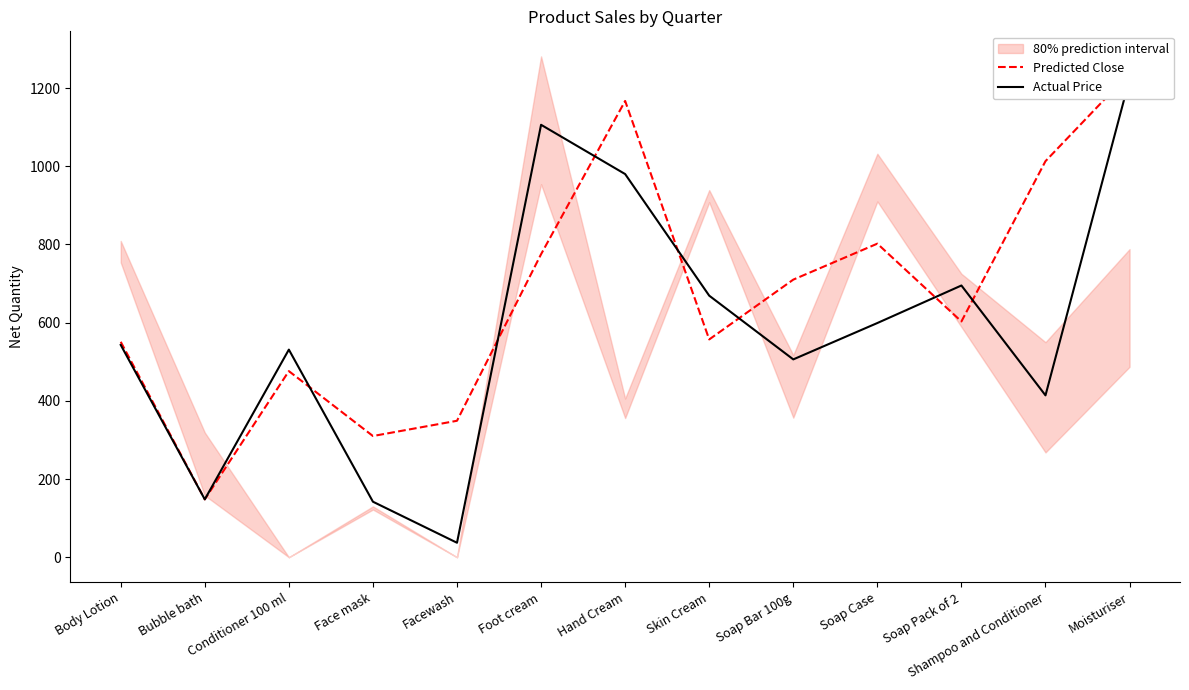

At which category does Actual Price reach its first local peak?

Conditioner 100 ml